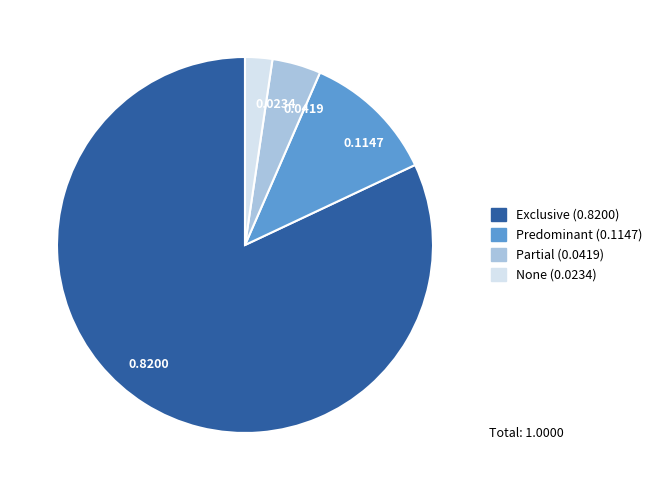

Is it true that Partial is 4% of the pie?

True